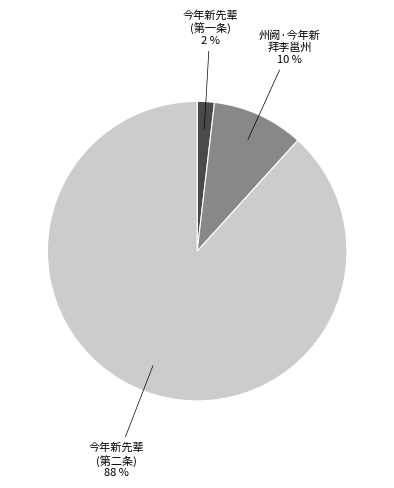

How many slices are in this pie chart?

3